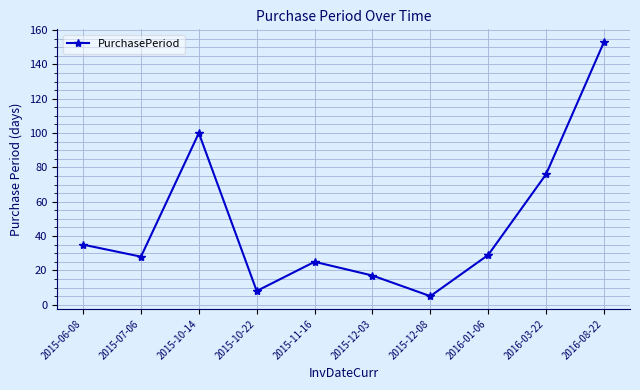

Which category has the lowest value across all series?

2015-12-08